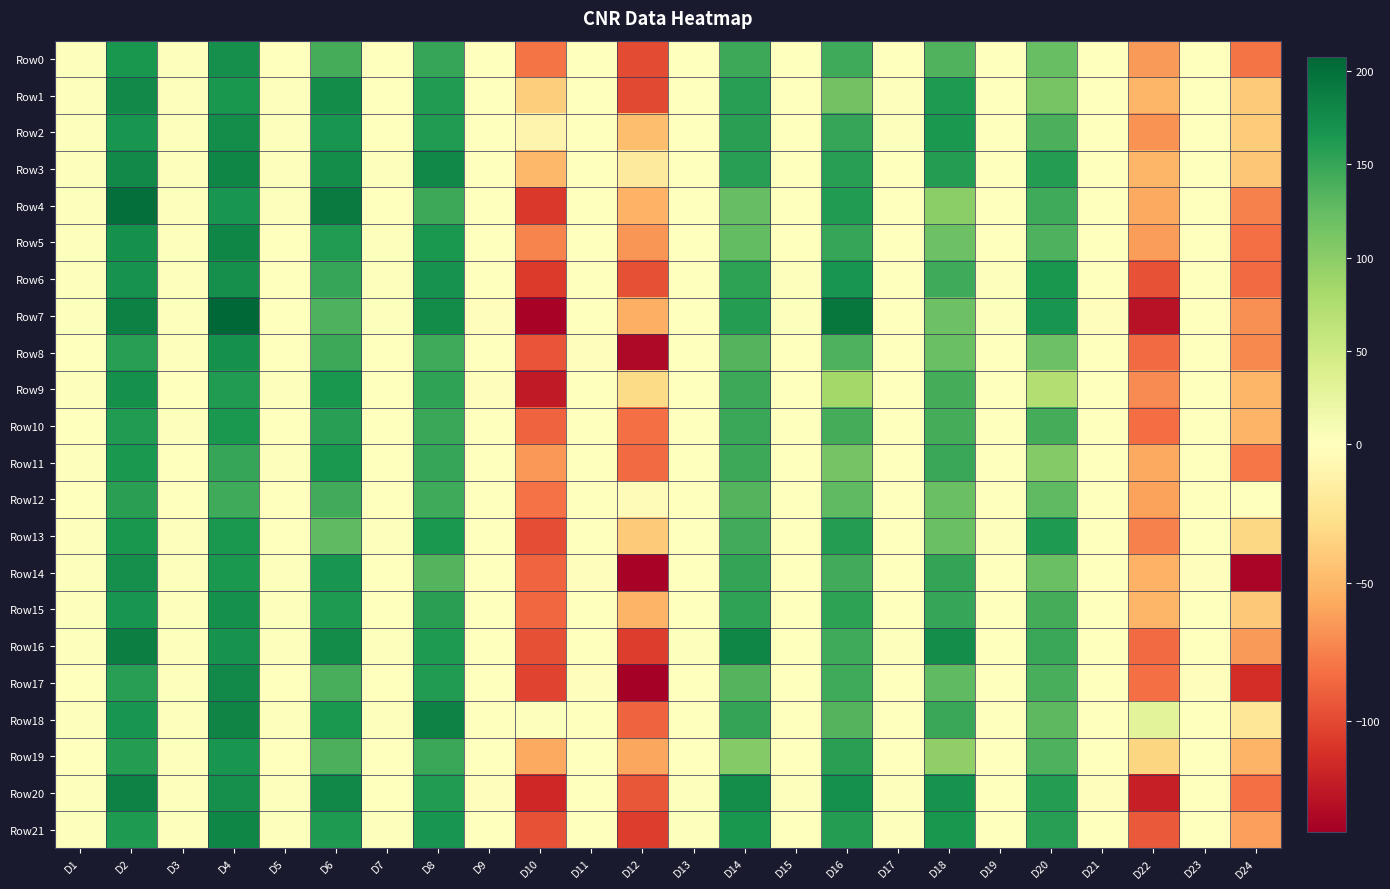

Between D14 and D24, which series saw the biggest shift?

Row14